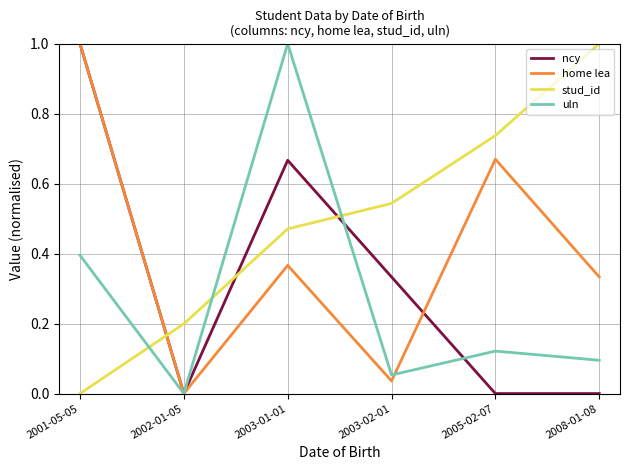

What is the total value across all series at 2003-01-01?

2.5